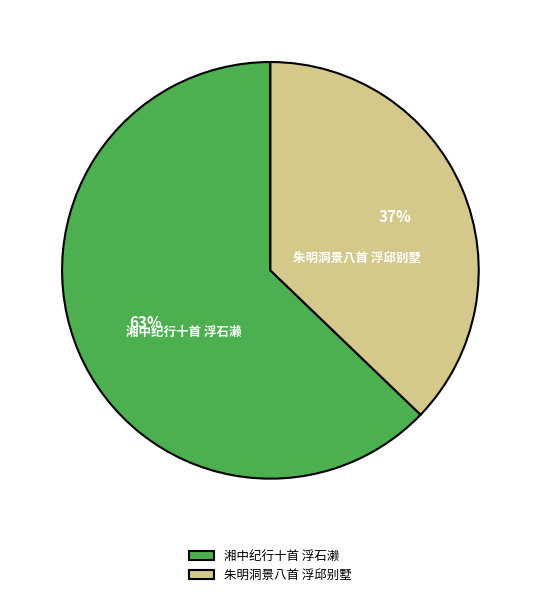

Between 湘中纪行十首 浮石濑 and 朱明洞景八首 浮邱别墅, which is larger?

湘中纪行十首 浮石濑